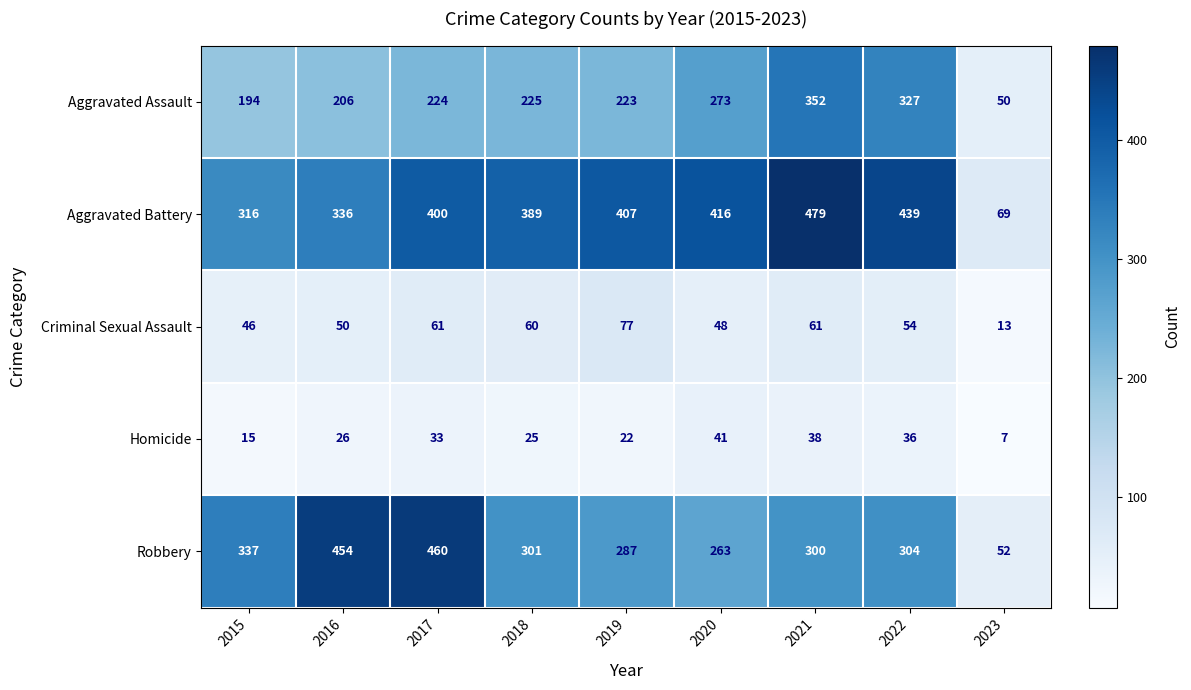

Is it true that Robbery equals 52 at 2023?

True